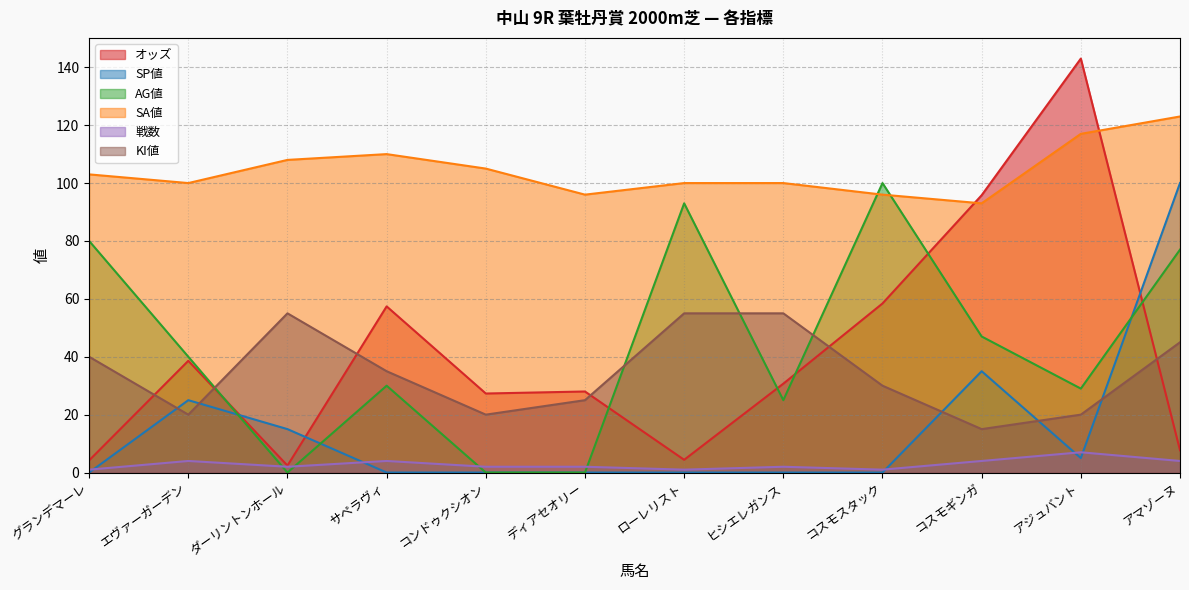

Does the chart have visible grid lines?

Yes